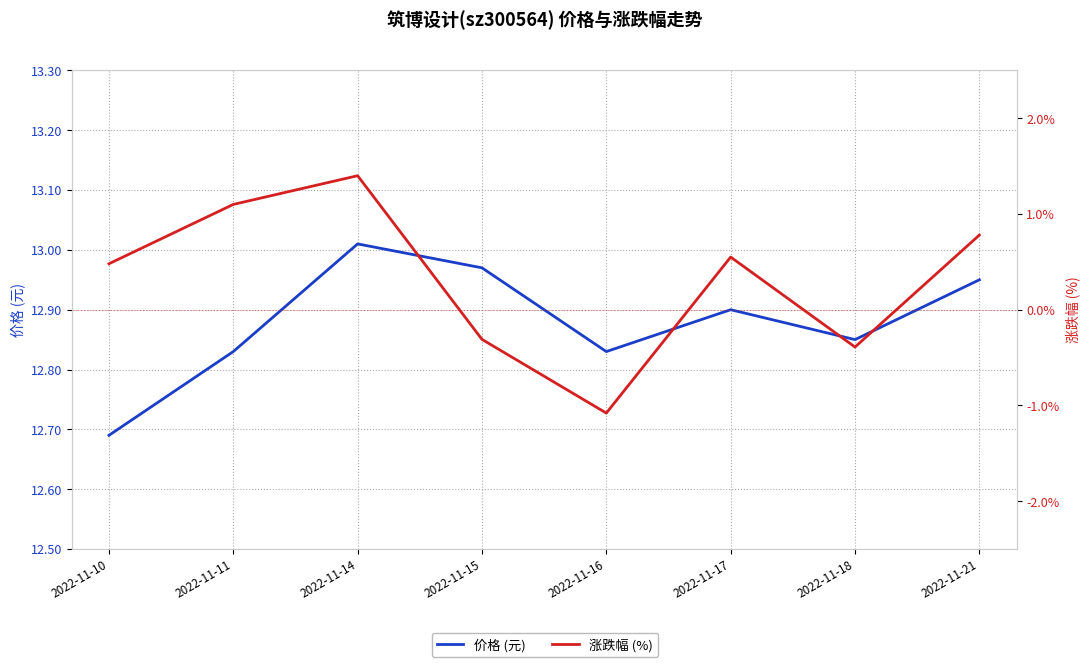

Where is the first local maximum for 涨跌幅 (%)?

2022-11-14